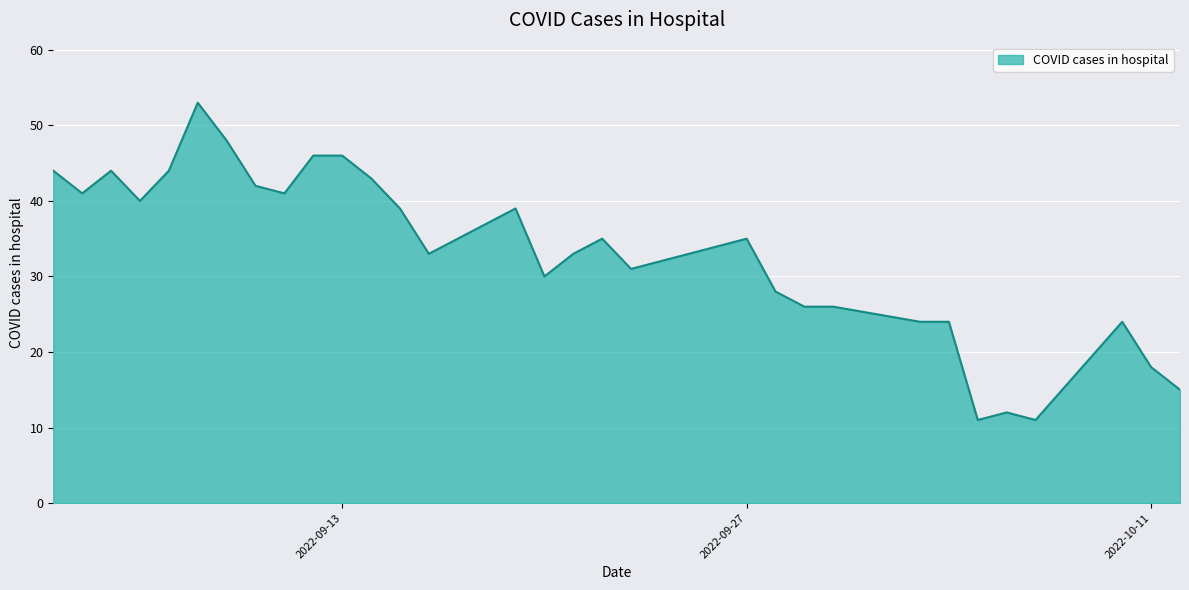

How many lines are shown in the chart?

1